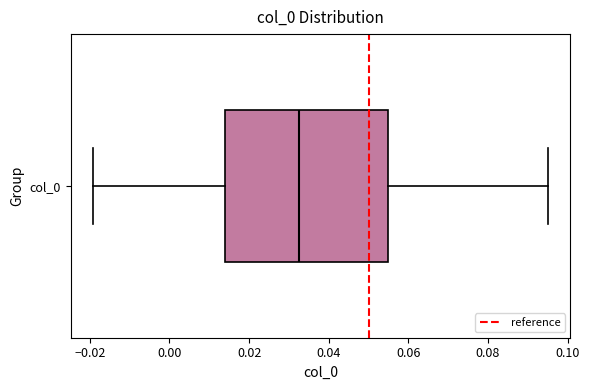

Read this box plot against the x-axis: the position of the median line, the range covered by the box, and the ends of both whiskers. The values are not printed on the chart, so give them approximately, as read against the axis.

median 0.032, box 0.014 to 0.054, whiskers -0.020 to 0.096